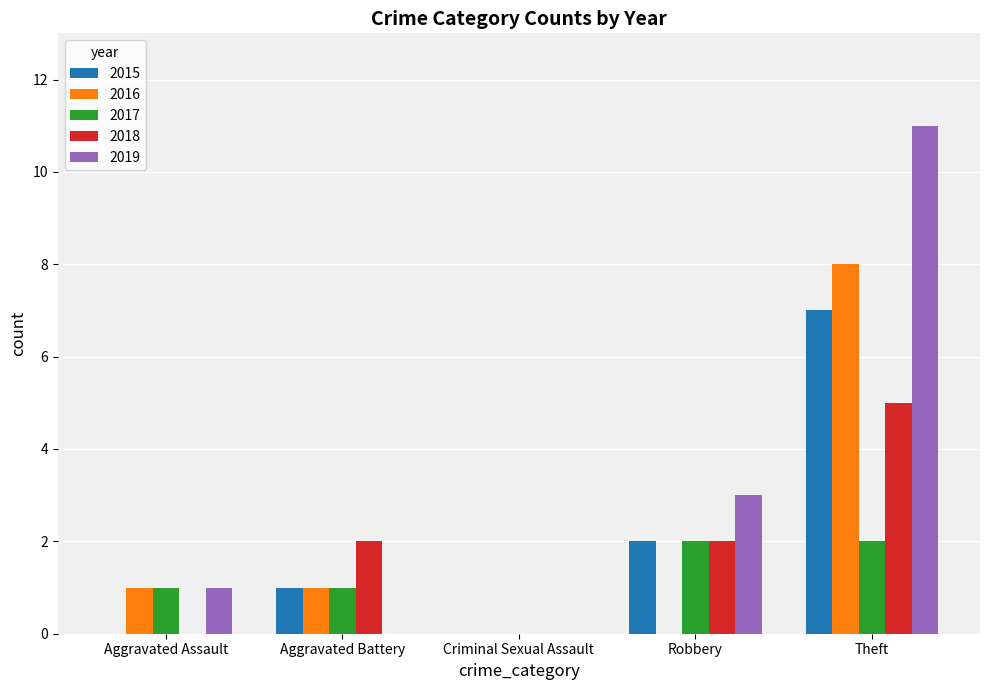

What is the sum of all 2019 values?

15